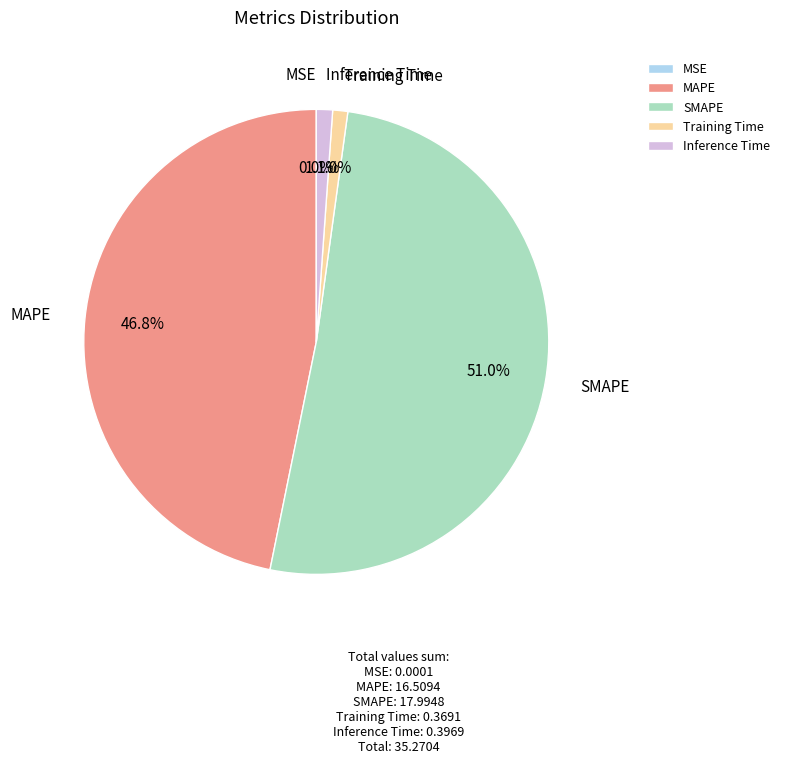

What is the largest slice in the pie chart?

SMAPE